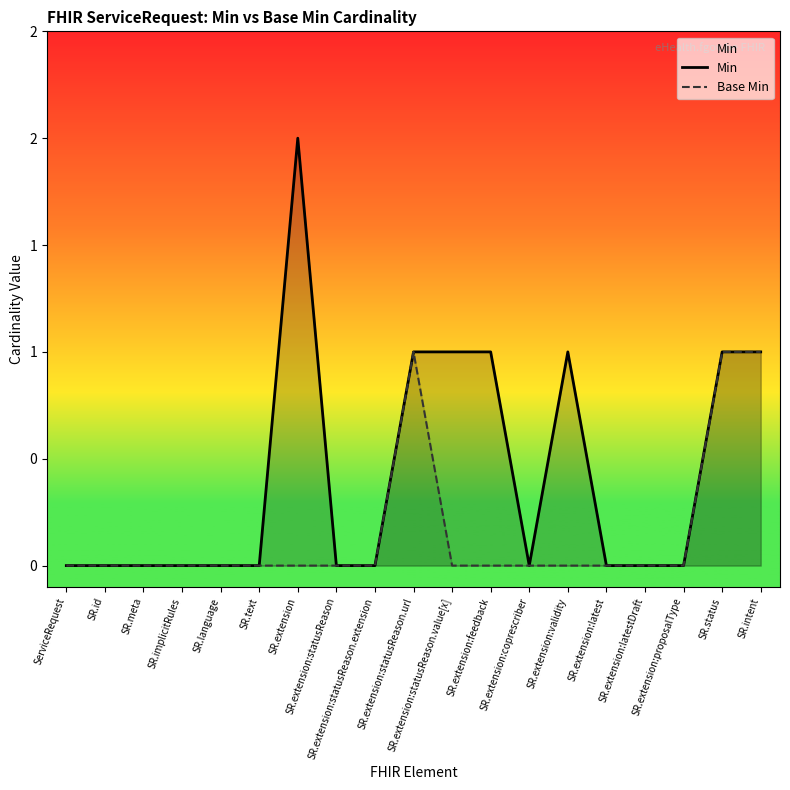

Is it true that Base Min equals 0 at SR.extension:statusReason.url?

False